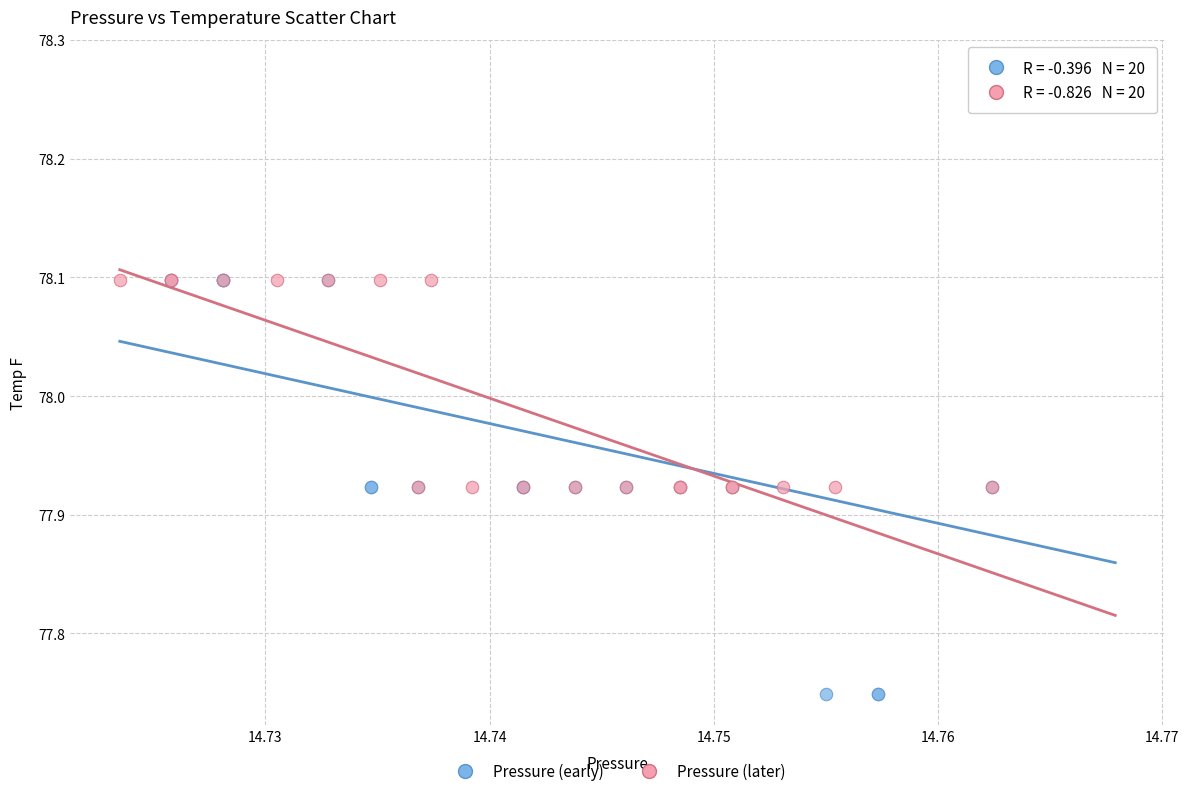

Which series reaches the minimum Y coordinate?

Pressure (early)